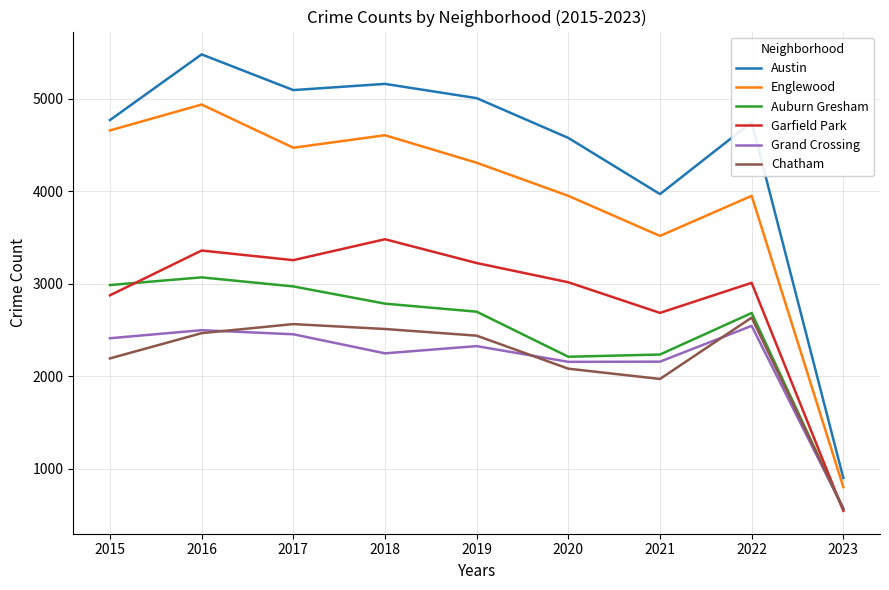

Between 2015 and 2016, which series saw the biggest shift?

Austin